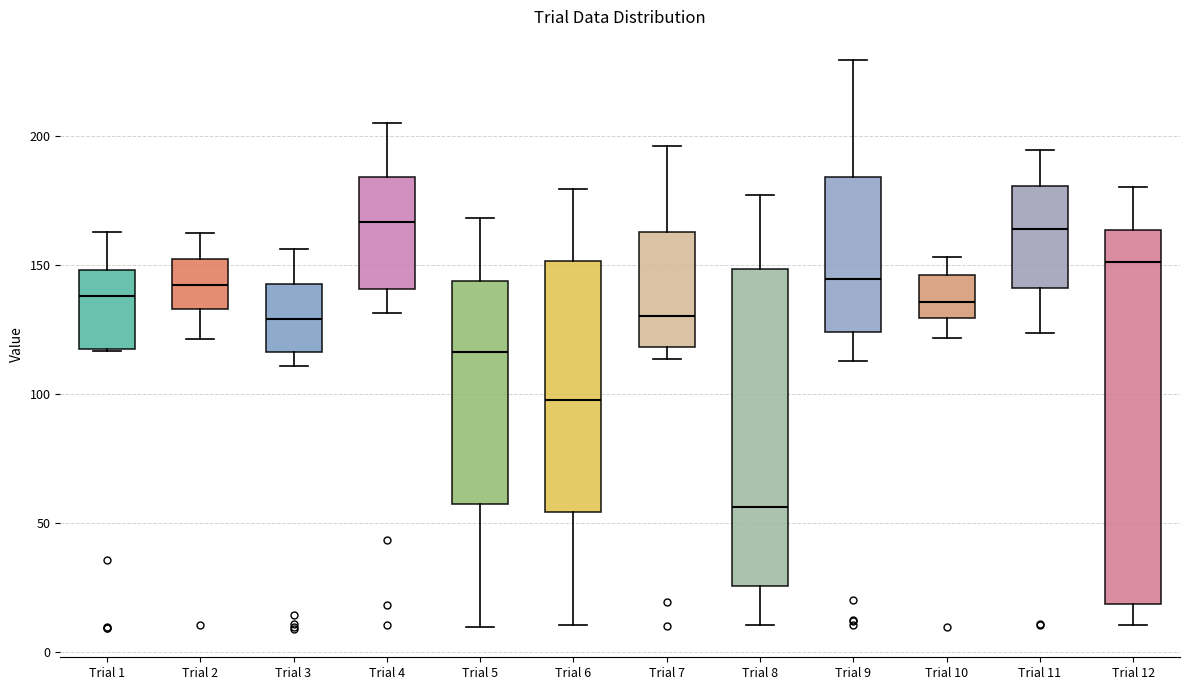

Where does the median line of the box for Trial 12 sit on the y-axis? The values are not printed on the chart, so give them approximately, as read against the axis.

150